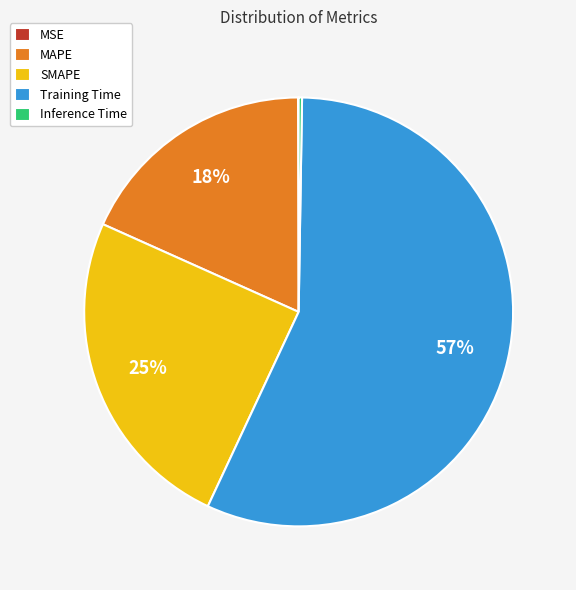

To the nearest percent, what portion does MAPE represent?

18%